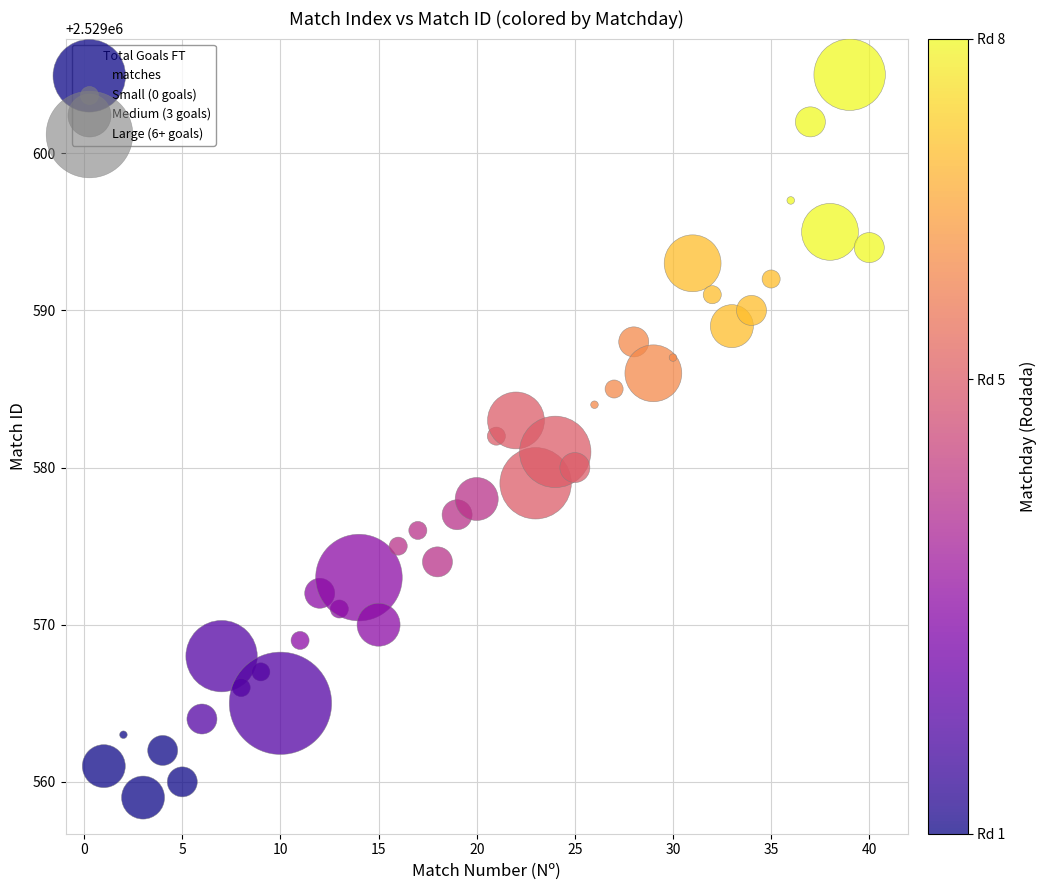

What is the range of Y values (max minus min)?

46